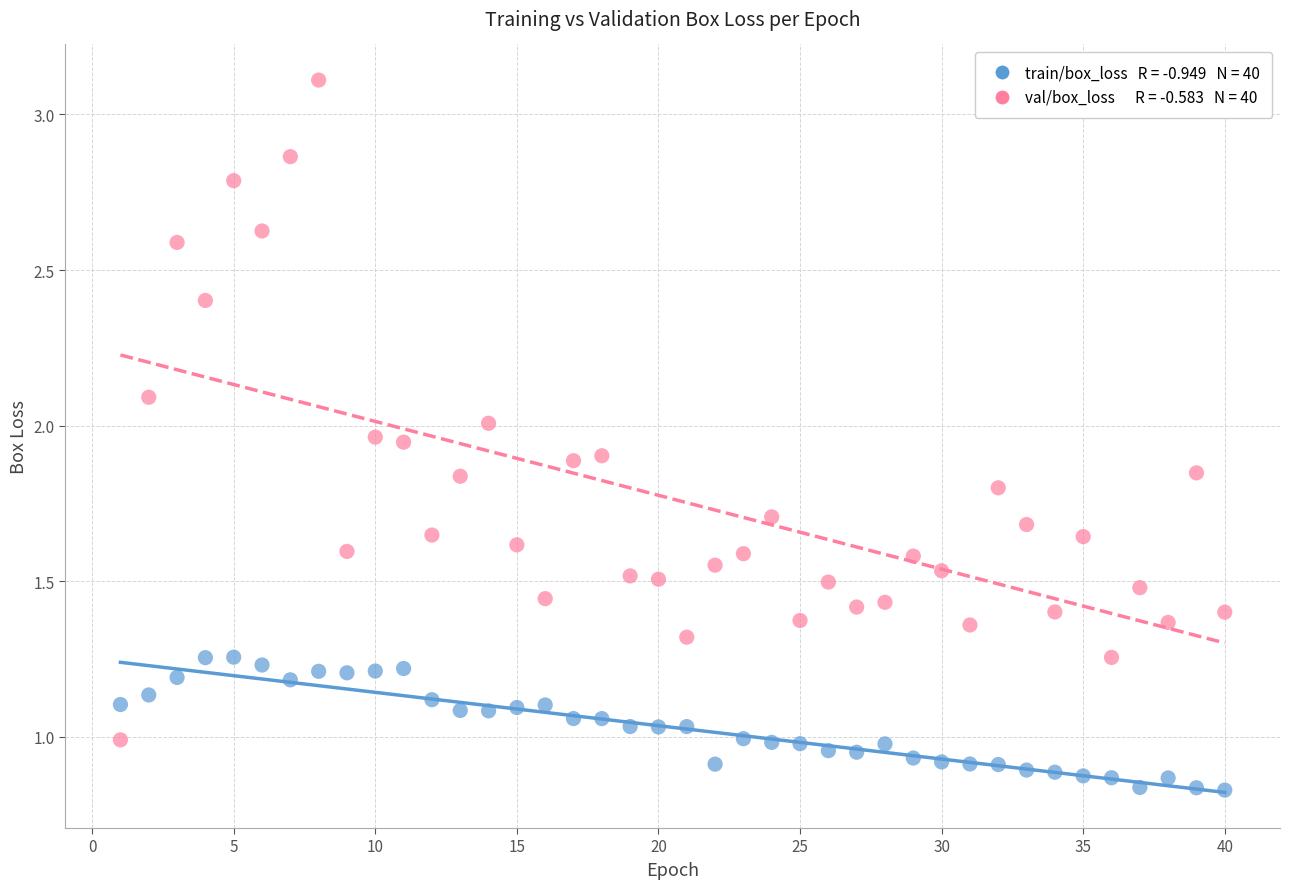

Across all data points, what is the range of X values (max minus min)?

39.0